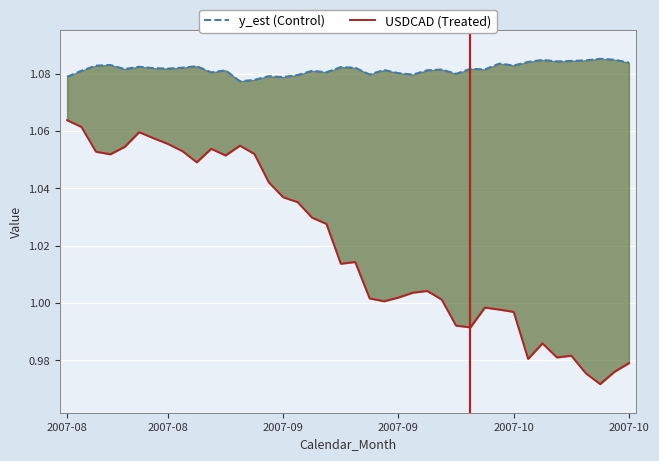

How many lines are shown in the chart?

2